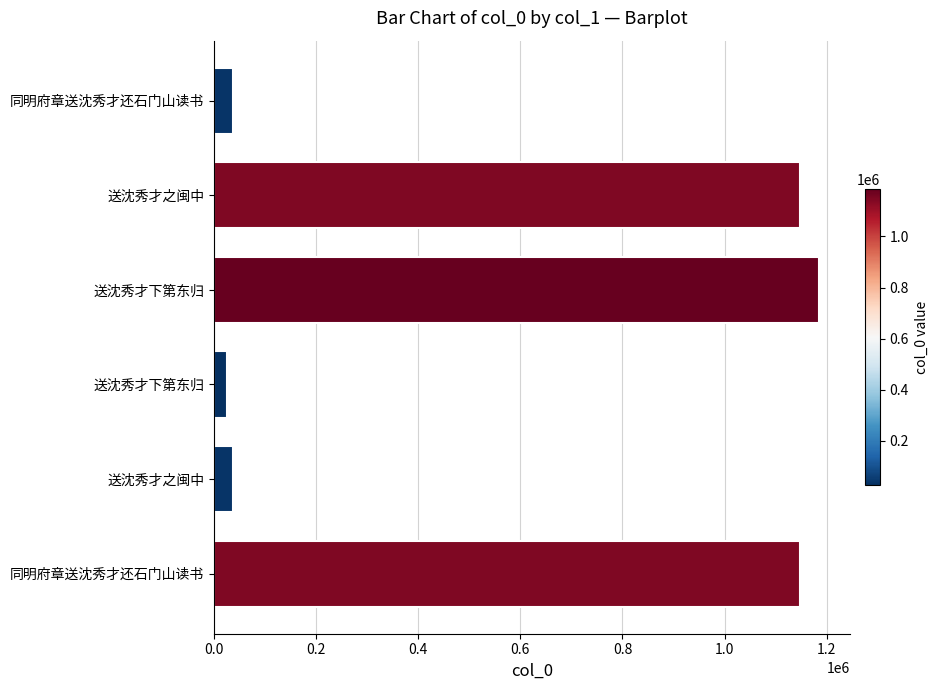

How many values are below 1147083?

3